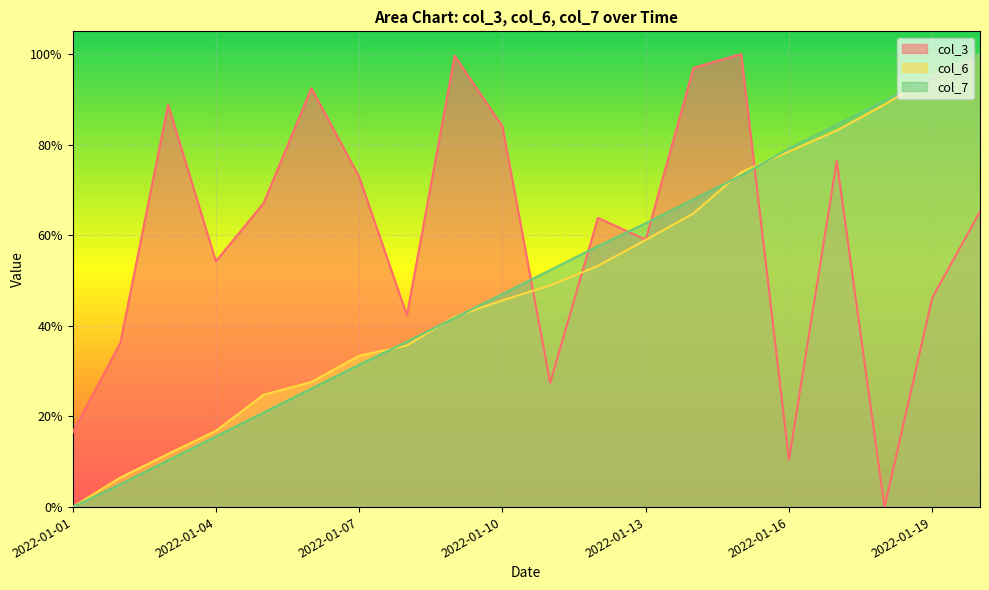

What is the average value of the col_6 series?

0.5